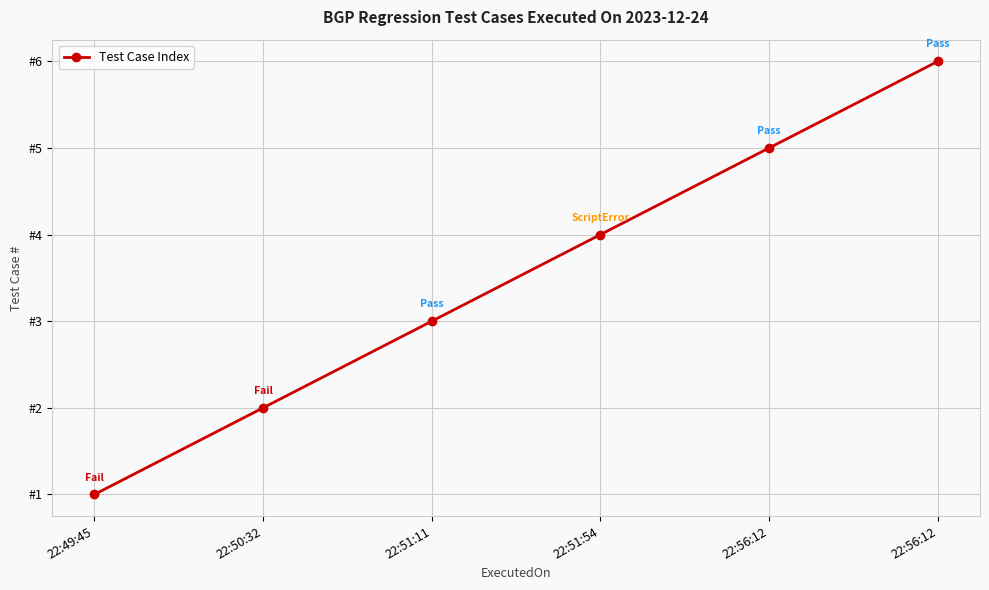

Does the chart have visible grid lines?

Yes